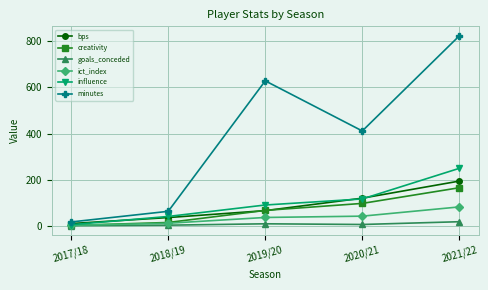

Between 2017/18 and 2021/22, which series saw the biggest shift?

minutes